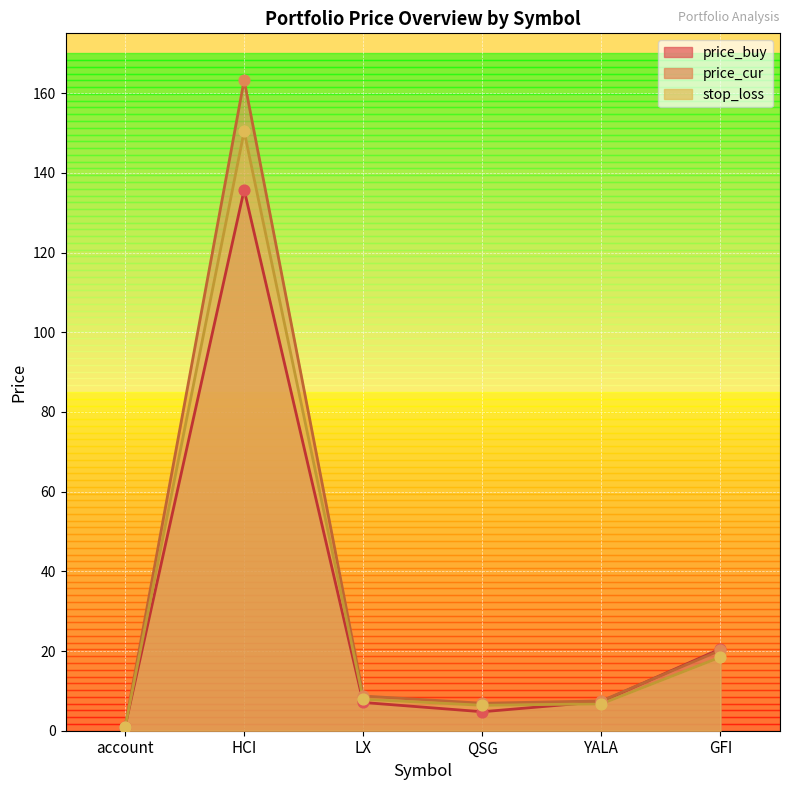

Which series reaches the maximum Y coordinate?

price_cur